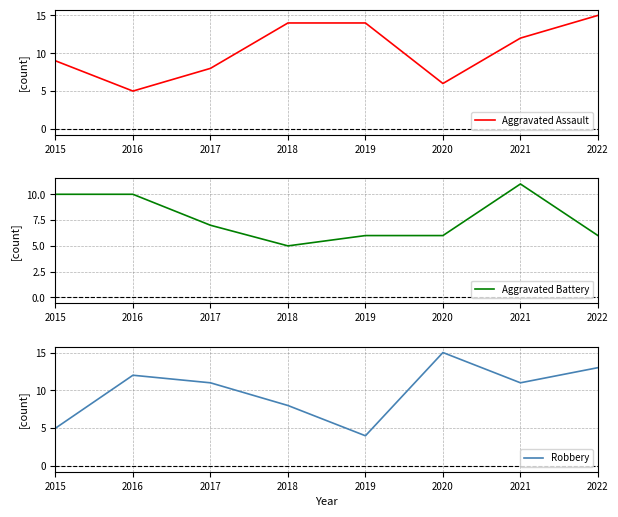

Reading left to right, extract all data points from this chart.

Aggravated Assault: 2015=9	2016=5	2017=8	2018=14	2019=14	2020=6	2021=12	2022=15
Aggravated Battery: 2015=10	2016=10	2017=7	2018=5	2019=6	2020=6	2021=11	2022=6
Robbery: 2015=5	2016=12	2017=11	2018=8	2019=4	2020=15	2021=11	2022=13